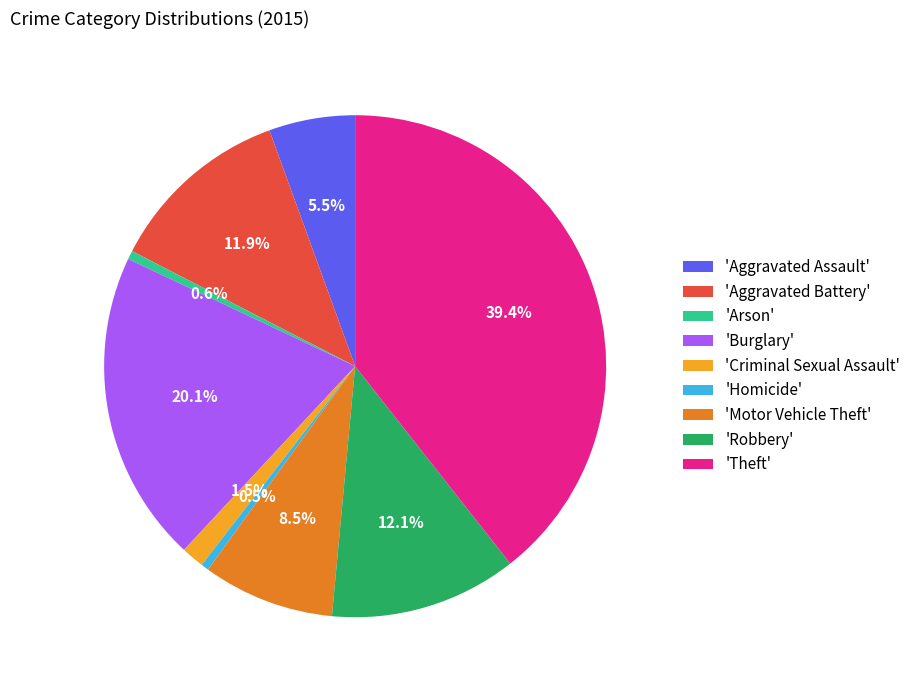

How many segments does this pie chart have?

9